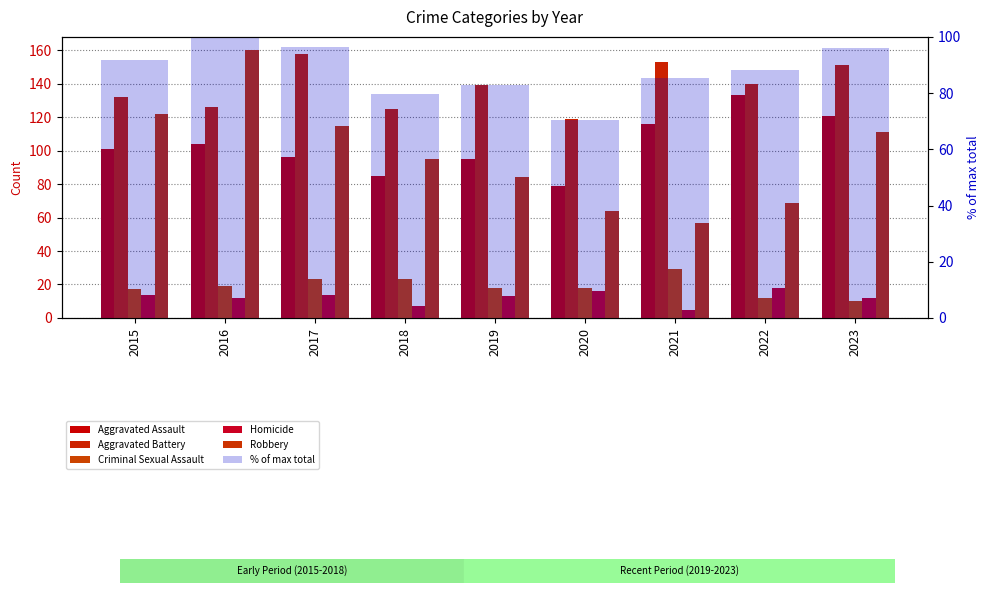

Are the bars grouped side by side (vs. stacked)?

Yes